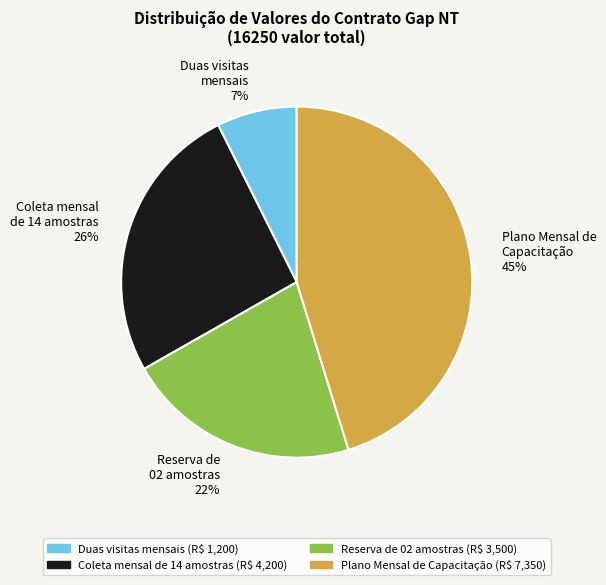

What percentage is the Coleta mensal de 14 amostras slice, to the nearest percent?

26%